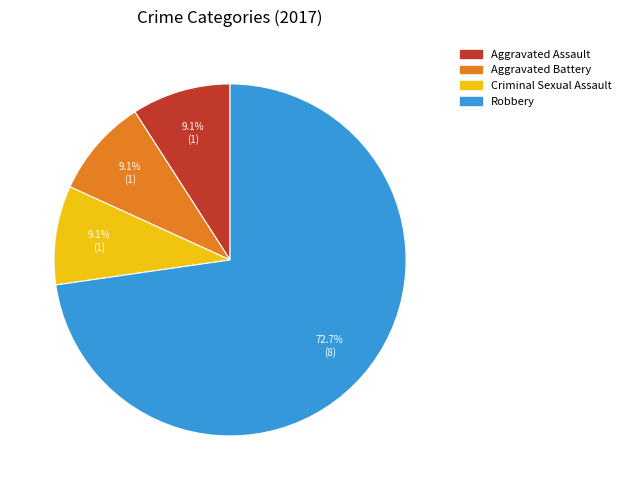

What portion of the pie excludes Aggravated Battery?

90.9%